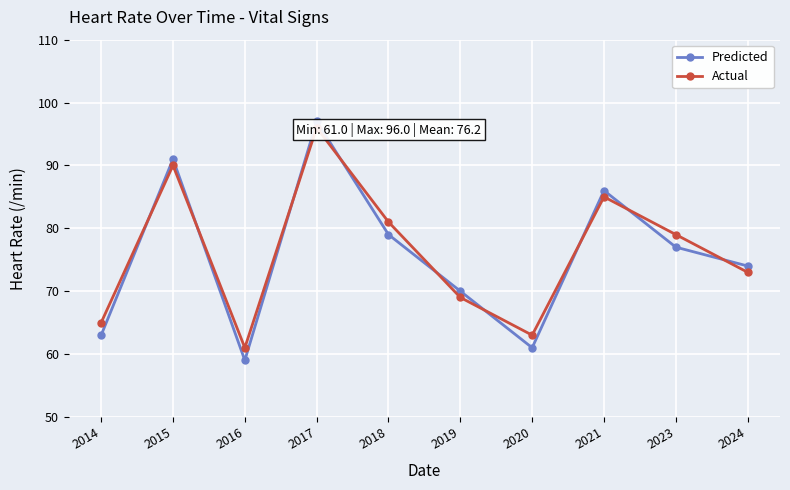

Which series changed the most between 2021 and 2024?

Predicted